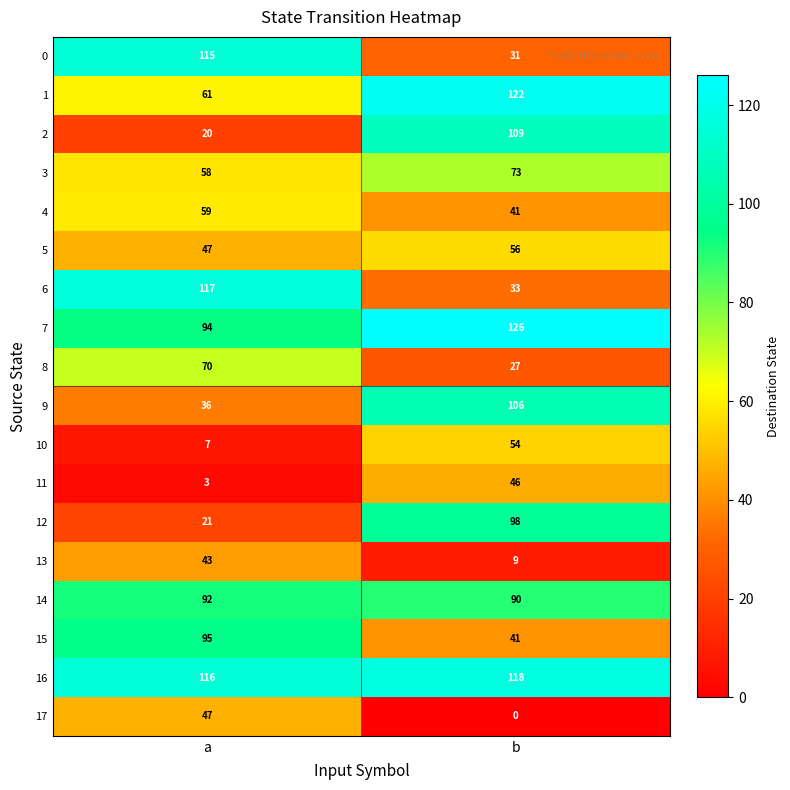

At how many categories does at least one series exceed 8?

2